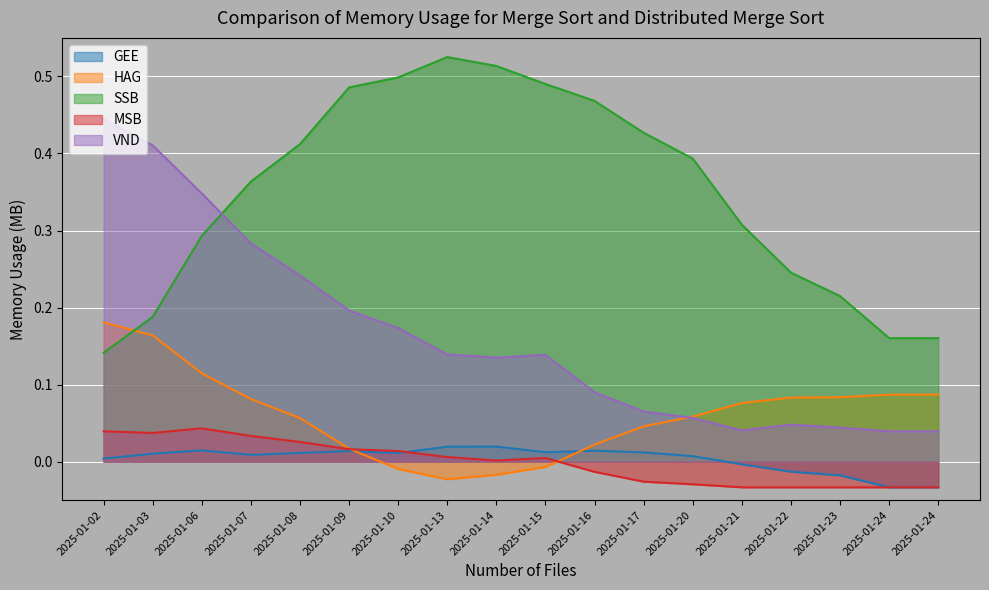

How many values in the GEE series are below 0?

5